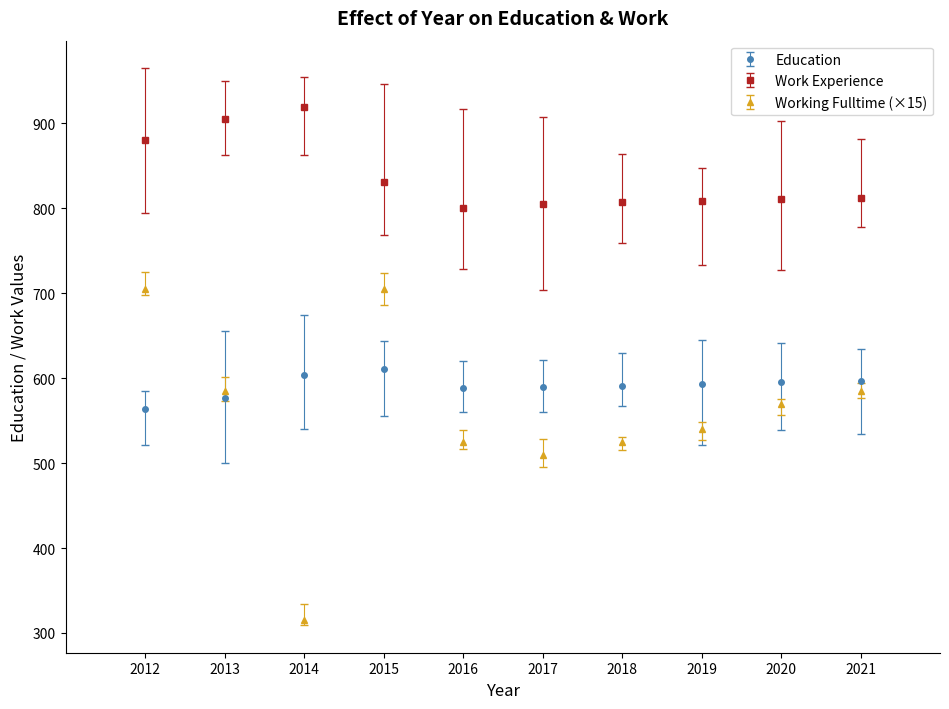

What are all the series names shown in the legend?

Education, Work Experience, Working Fulltime (×15)